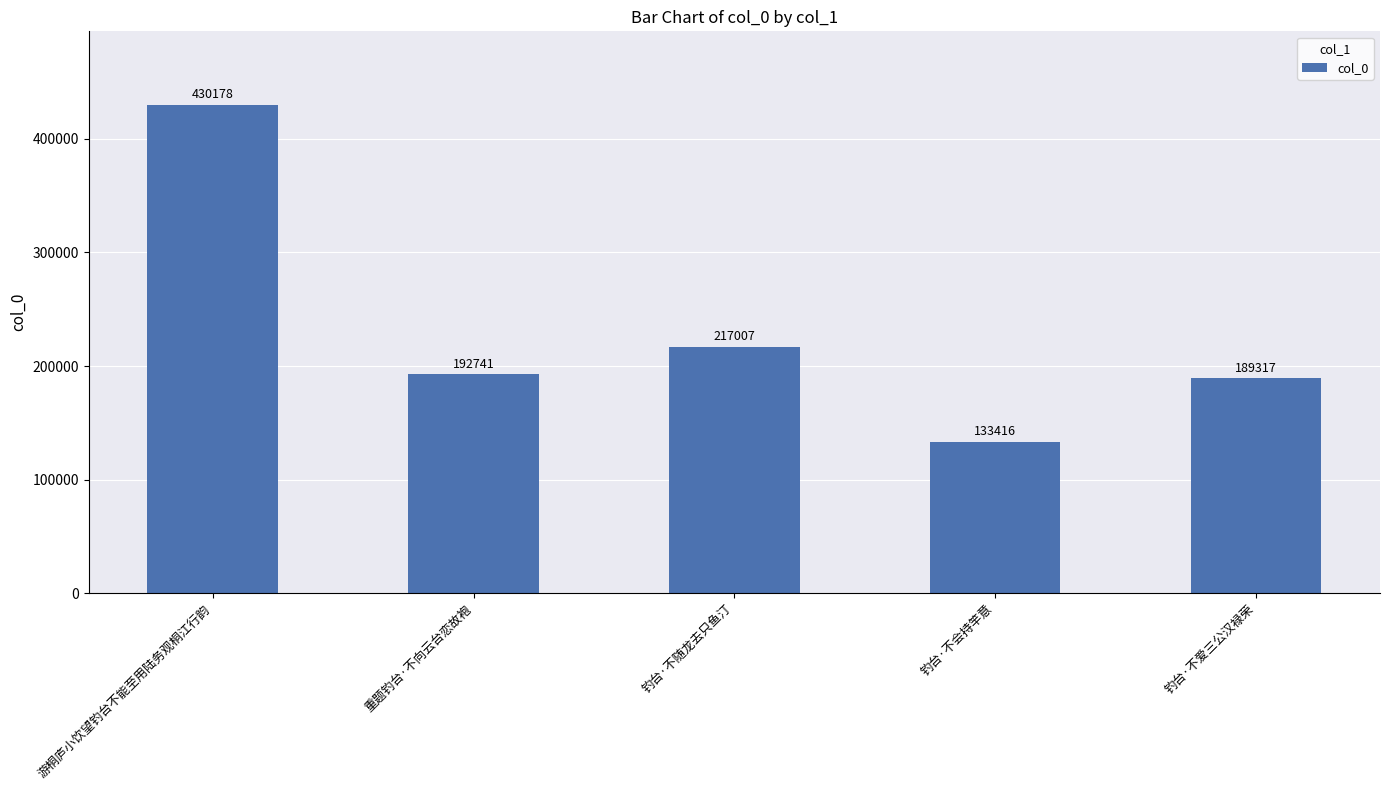

What is the ratio of the value at 钓台·不会持竿意 to the value at 游桐庐小饮望钓台不能至用陆务观桐江行韵?

0.3